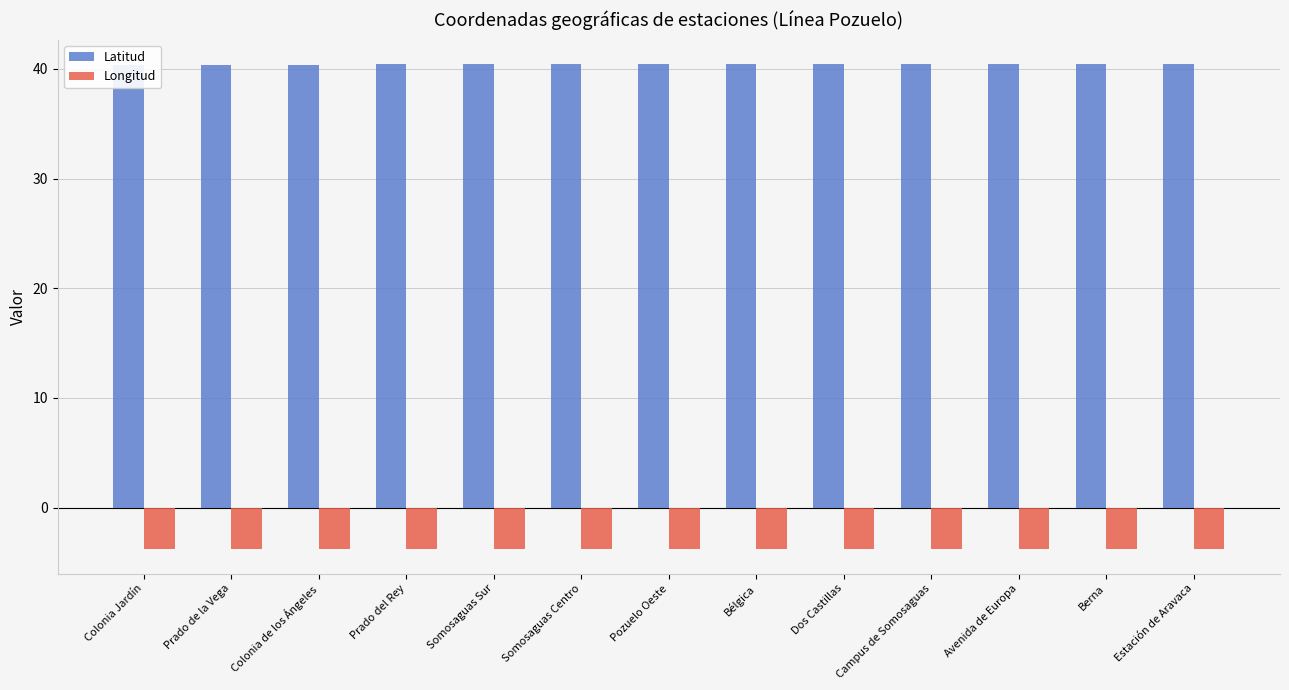

Is it true that Longitud equals -6.2 at Berna?

False